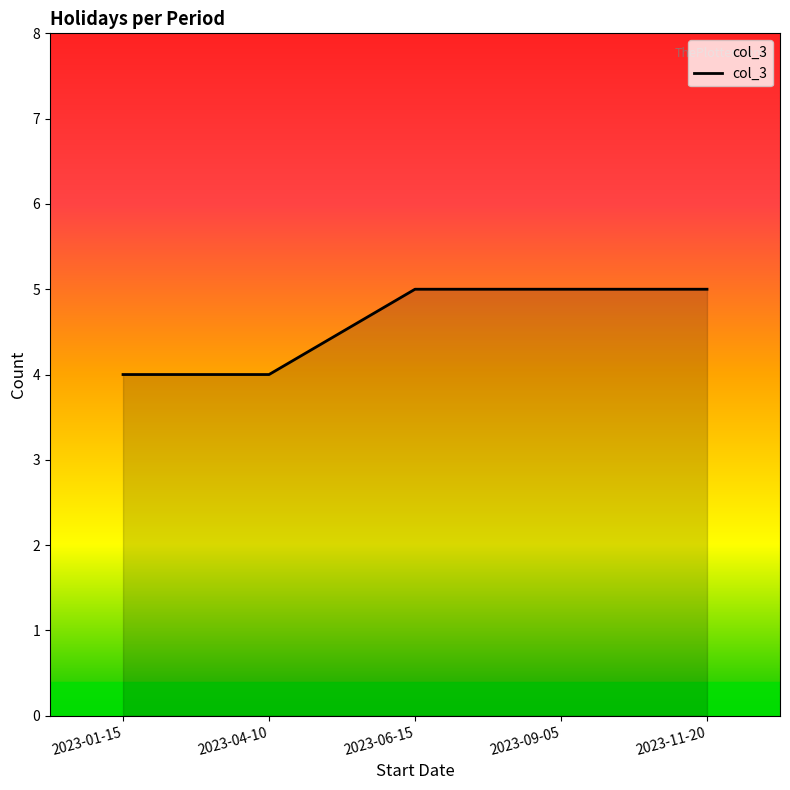

How many values are between 4 and 5?

5